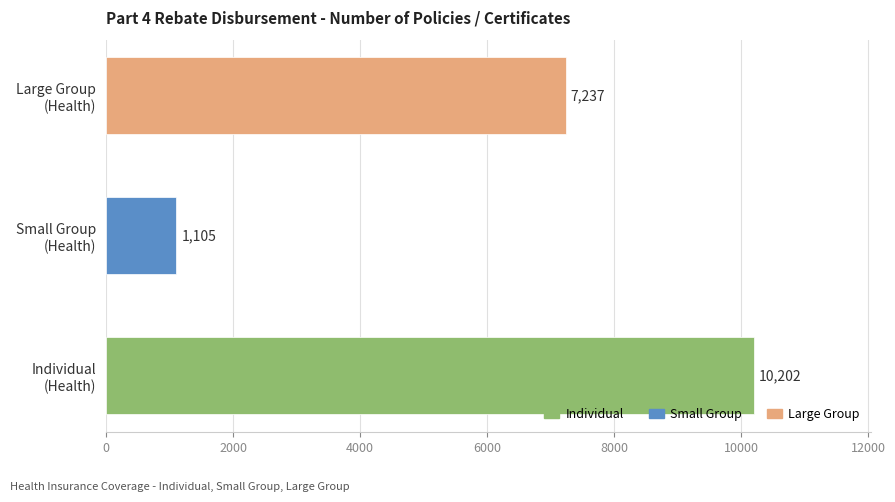

Are the bars grouped side by side (vs. stacked)?

No